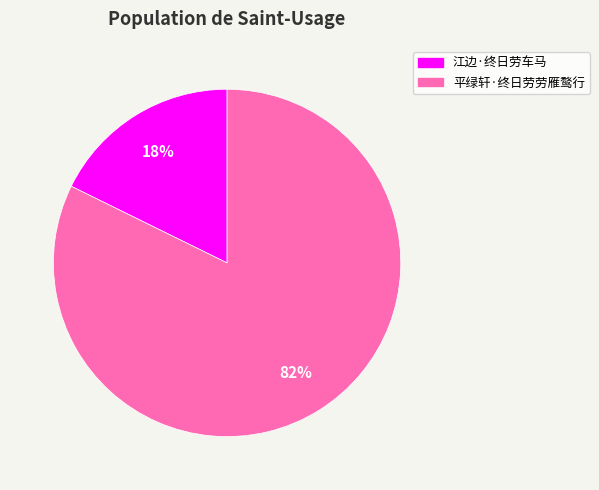

Rank the categories by value from highest to lowest.

平绿轩·终日劳劳雁鹜行, 江边·终日劳车马